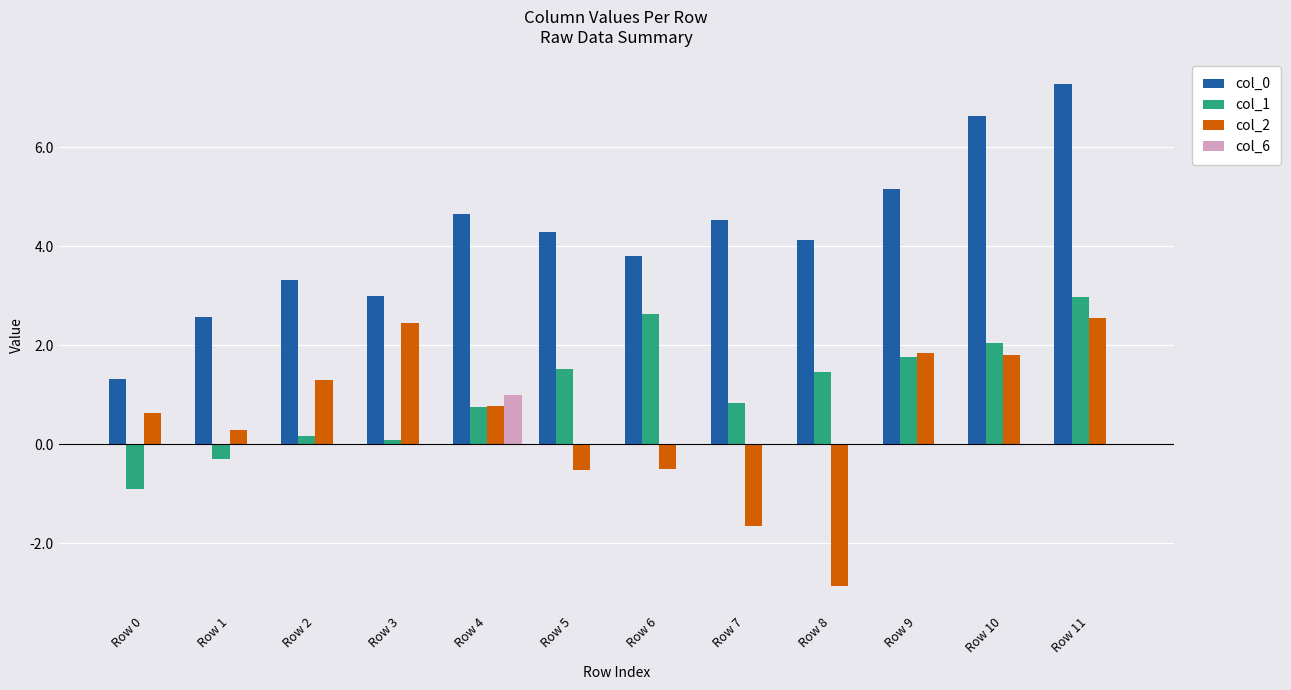

What is the highest value of the col_1 series?

3.0